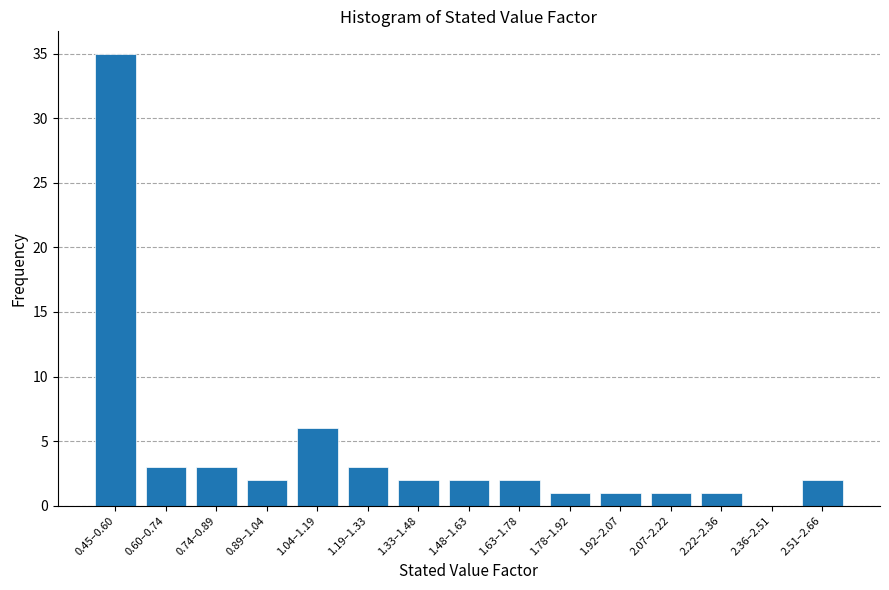

Reading left to right, transcribe all the data shown in this chart.

0.45–0.60=35	0.60–0.74=3	0.74–0.89=3	0.89–1.04=2	1.04–1.19=6	1.19–1.33=3	1.33–1.48=2	1.48–1.63=2	1.63–1.78=2	1.78–1.92=1	1.92–2.07=1	2.07–2.22=1	2.22–2.36=1	2.36–2.51=0	2.51–2.66=2